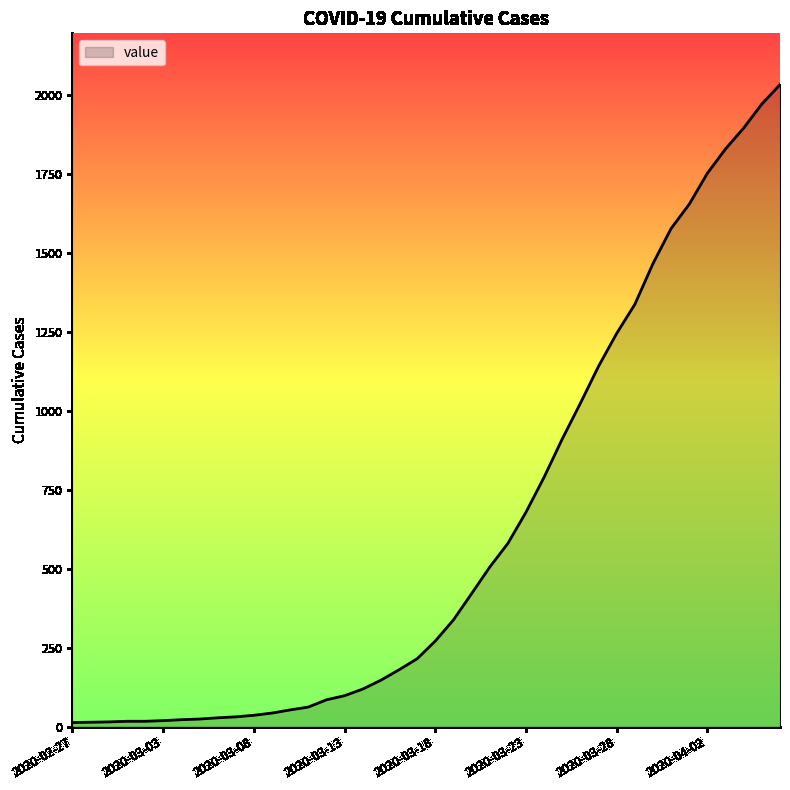

What is the difference between the second highest and second lowest values?

1957